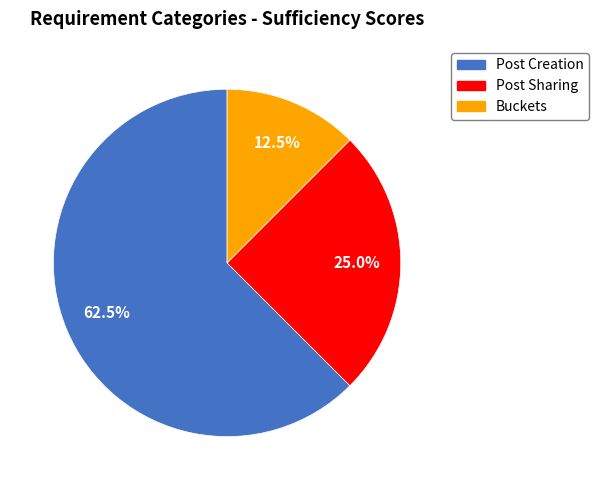

Is there a majority slice in this chart?

Yes